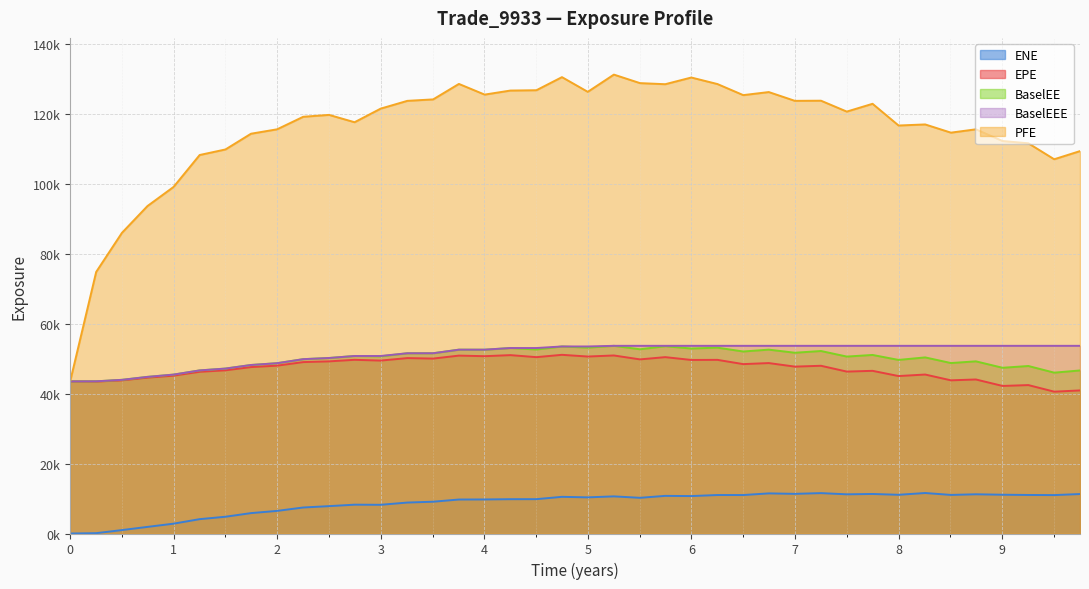

What is the label of the 6th point from the left?

2017-09-28